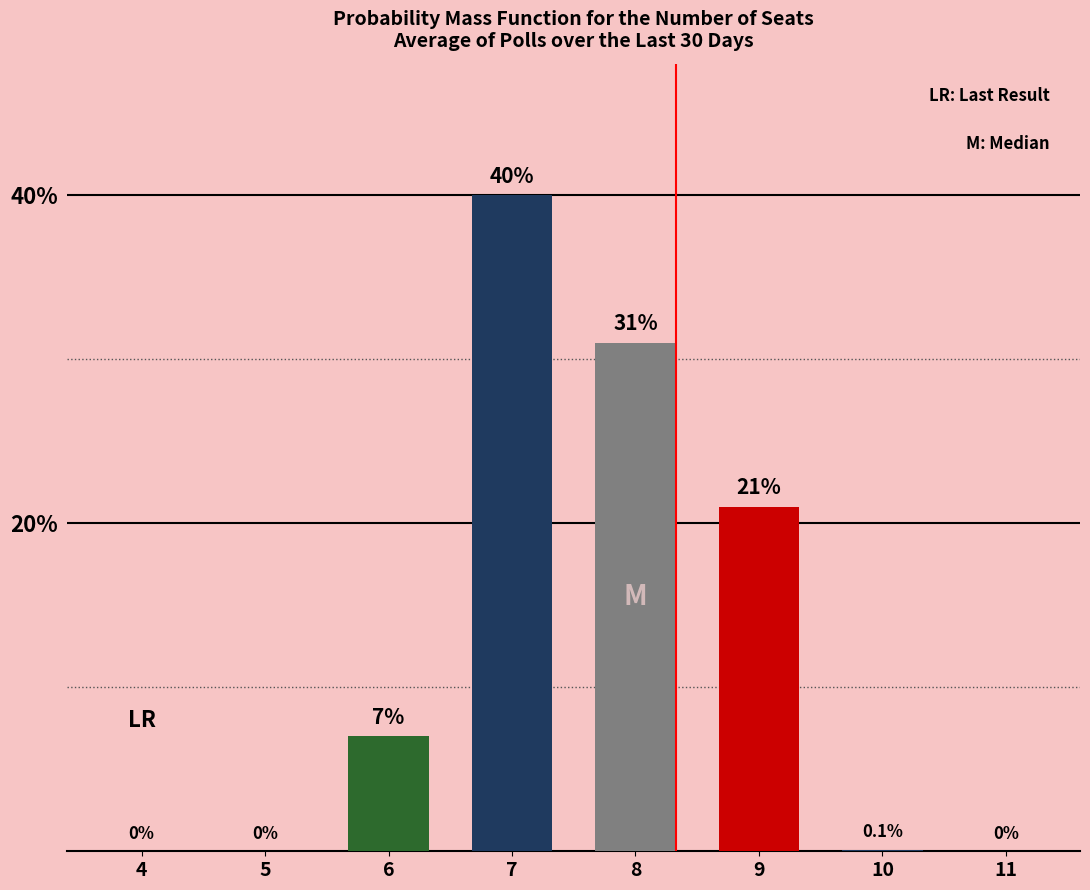

Is it true that the value at 6 is 7.0?

True